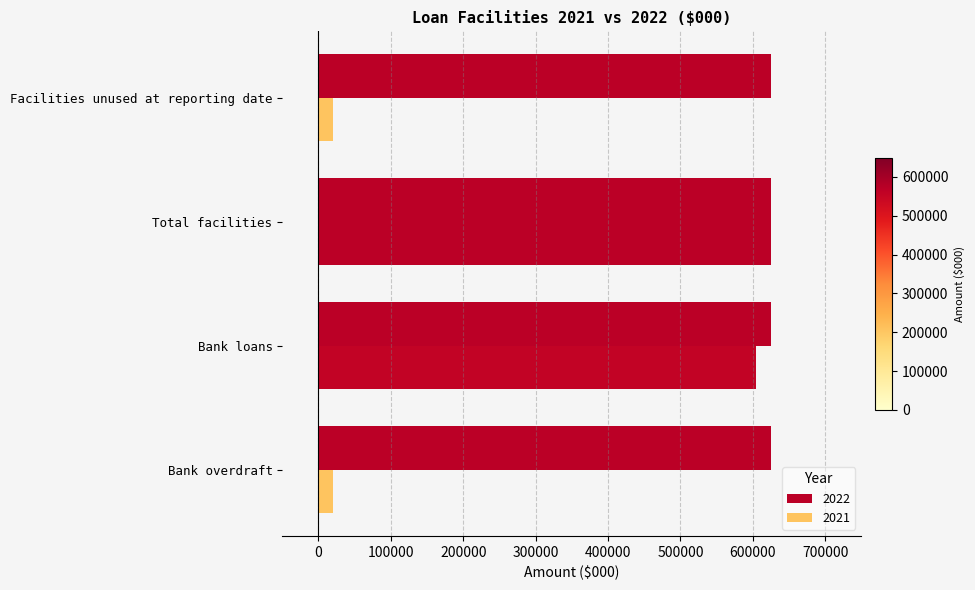

What is the label of the 4th bar from the left?

Facilities unused at reporting date